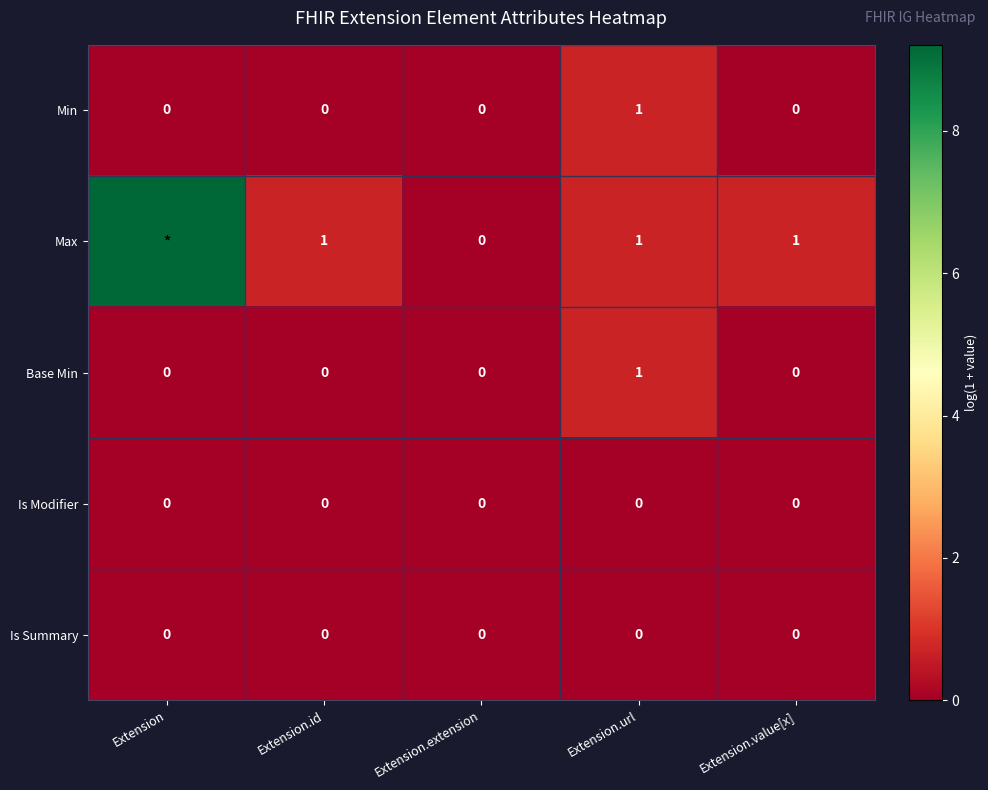

Is the value of Is Modifier at Extension.url greater than the value of Max at Extension.value[x]?

No